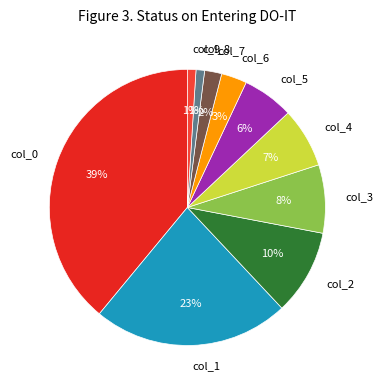

To the nearest percent, what is the average slice percentage?

10%